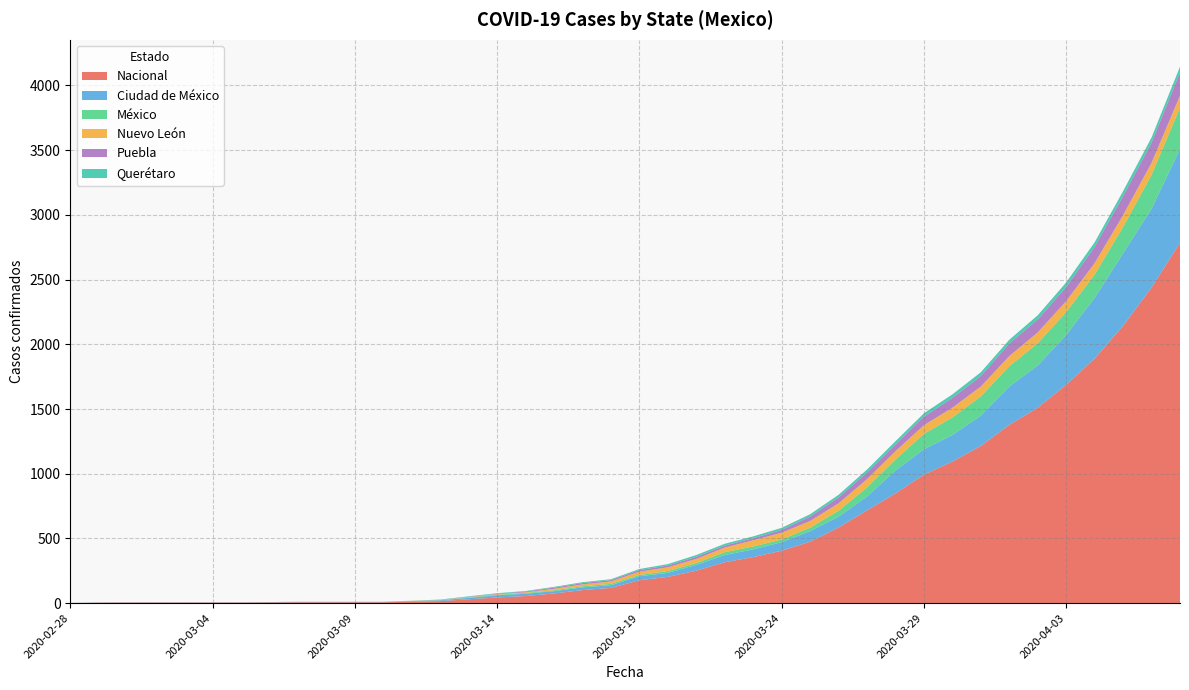

Reading left to right, transcribe all the data shown in this chart.

Nacional: 2020-02-28=1	2020-02-29=4	2020-03-01=5	2020-03-02=5	2020-03-03=5	2020-03-04=5	2020-03-05=5	2020-03-06=6	2020-03-07=7	2020-03-08=7	2020-03-09=7	2020-03-10=7	2020-03-11=11	2020-03-12=16	2020-03-13=30	2020-03-14=44	2020-03-15=55	2020-03-16=75	2020-03-17=101	2020-03-18=118	2020-03-19=177	2020-03-20=203	2020-03-21=251	2020-03-22=316	2020-03-23=356	2020-03-24=405	2020-03-25=475	2020-03-26=585	2020-03-27=717	2020-03-28=848	2020-03-29=993	2020-03-30=1094	2020-03-31=1215	2020-04-01=1378	2020-04-02=1510	2020-04-03=1688	2020-04-04=1890	2020-04-05=2143	2020-04-06=2439	2020-04-07=2785
Ciudad de México: 2020-02-28=1	2020-02-29=2	2020-03-01=2	2020-03-02=2	2020-03-03=2	2020-03-04=2	2020-03-05=2	2020-03-06=2	2020-03-07=3	2020-03-08=3	2020-03-09=3	2020-03-10=3	2020-03-11=5	2020-03-12=6	2020-03-13=11	2020-03-14=17	2020-03-15=18	2020-03-16=18	2020-03-17=21	2020-03-18=21	2020-03-19=31	2020-03-20=31	2020-03-21=45	2020-03-22=56	2020-03-23=60	2020-03-24=66	2020-03-25=82	2020-03-26=83	2020-03-27=107	2020-03-28=177	2020-03-29=196	2020-03-30=205	2020-03-31=234	2020-04-01=296	2020-04-02=327	2020-04-03=384	2020-04-04=469	2020-04-05=560	2020-04-06=609	2020-04-07=723
México: 2020-02-28=0	2020-02-29=0	2020-03-01=0	2020-03-02=0	2020-03-03=0	2020-03-04=0	2020-03-05=0	2020-03-06=1	2020-03-07=1	2020-03-08=1	2020-03-09=1	2020-03-10=1	2020-03-11=1	2020-03-12=2	2020-03-13=4	2020-03-14=4	2020-03-15=6	2020-03-16=6	2020-03-17=9	2020-03-18=10	2020-03-19=10	2020-03-20=14	2020-03-21=14	2020-03-22=22	2020-03-23=22	2020-03-24=21	2020-03-25=26	2020-03-26=46	2020-03-27=70	2020-03-28=85	2020-03-29=119	2020-03-30=136	2020-03-31=149	2020-04-01=157	2020-04-02=171	2020-04-03=177	2020-04-04=180	2020-04-05=204	2020-04-06=261	2020-04-07=320
Nuevo León: 2020-02-28=0	2020-02-29=0	2020-03-01=0	2020-03-02=0	2020-03-03=0	2020-03-04=0	2020-03-05=0	2020-03-06=0	2020-03-07=0	2020-03-08=0	2020-03-09=0	2020-03-10=0	2020-03-11=1	2020-03-12=1	2020-03-13=2	2020-03-14=4	2020-03-15=5	2020-03-16=12	2020-03-17=14	2020-03-18=19	2020-03-19=25	2020-03-20=29	2020-03-21=32	2020-03-22=35	2020-03-23=48	2020-03-24=52	2020-03-25=52	2020-03-26=57	2020-03-27=64	2020-03-28=64	2020-03-29=67	2020-03-30=75	2020-03-31=76	2020-04-01=78	2020-04-02=84	2020-04-03=85	2020-04-04=88	2020-04-05=91	2020-04-06=93	2020-04-07=93
Puebla: 2020-02-28=0	2020-02-29=0	2020-03-01=0	2020-03-02=0	2020-03-03=0	2020-03-04=0	2020-03-05=0	2020-03-06=0	2020-03-07=0	2020-03-08=0	2020-03-09=0	2020-03-10=0	2020-03-11=0	2020-03-12=1	2020-03-13=2	2020-03-14=4	2020-03-15=6	2020-03-16=9	2020-03-17=10	2020-03-18=10	2020-03-19=12	2020-03-20=14	2020-03-21=16	2020-03-22=16	2020-03-23=16	2020-03-24=22	2020-03-25=34	2020-03-26=45	2020-03-27=51	2020-03-28=52	2020-03-29=66	2020-03-30=76	2020-03-31=81	2020-04-01=97	2020-04-02=100	2020-04-03=109	2020-04-04=125	2020-04-05=147	2020-04-06=156	2020-04-07=179
Querétaro: 2020-02-28=0	2020-02-29=0	2020-03-01=0	2020-03-02=0	2020-03-03=0	2020-03-04=0	2020-03-05=0	2020-03-06=0	2020-03-07=0	2020-03-08=0	2020-03-09=0	2020-03-10=0	2020-03-11=1	2020-03-12=2	2020-03-13=4	2020-03-14=4	2020-03-15=4	2020-03-16=6	2020-03-17=7	2020-03-18=7	2020-03-19=9	2020-03-20=11	2020-03-21=14	2020-03-22=14	2020-03-23=14	2020-03-24=16	2020-03-25=18	2020-03-26=21	2020-03-27=23	2020-03-28=25	2020-03-29=26	2020-03-30=27	2020-03-31=29	2020-04-01=29	2020-04-02=32	2020-04-03=35	2020-04-04=36	2020-04-05=38	2020-04-06=40	2020-04-07=45